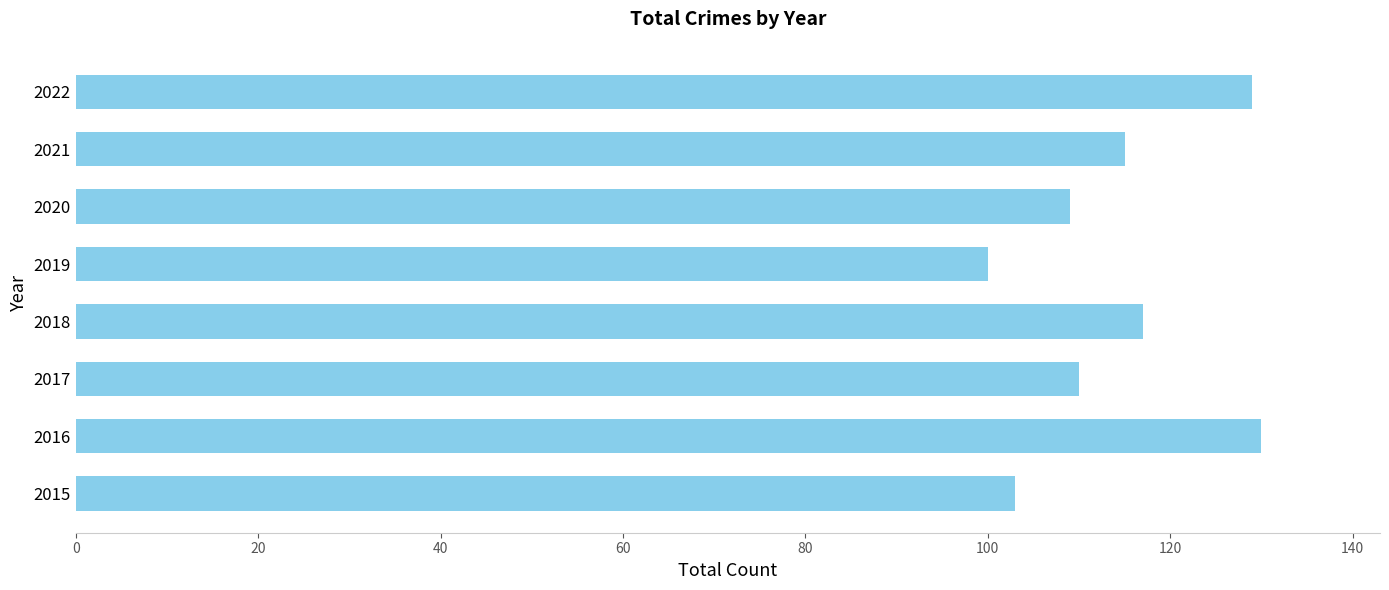

Reading bottom to top, transcribe all the data shown in this chart.

2015=103	2016=130	2017=110	2018=117	2019=100	2020=109	2021=115	2022=129